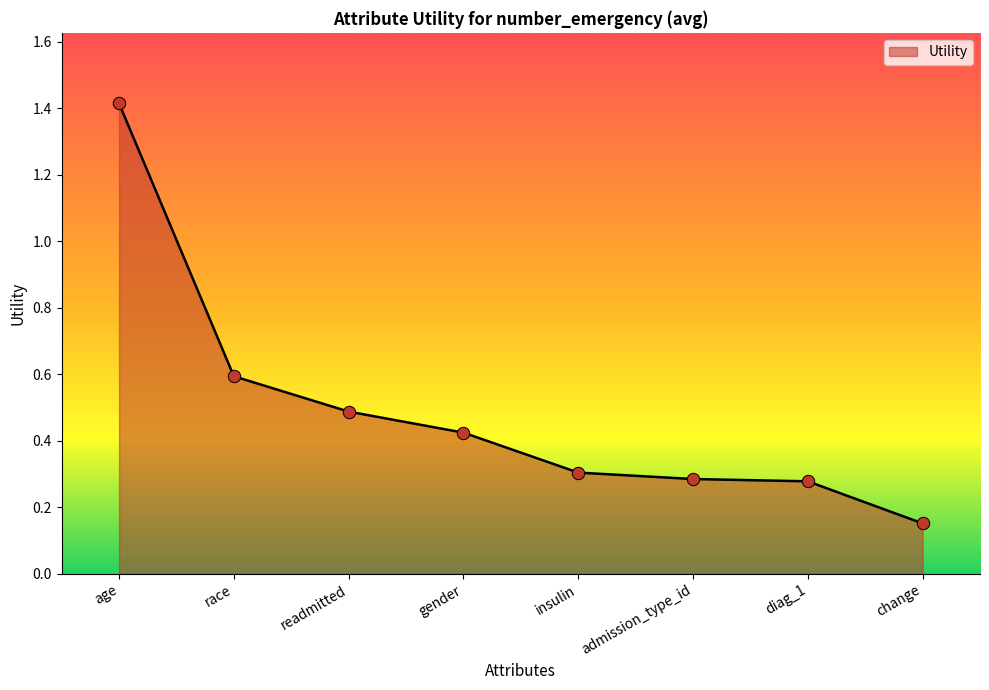

Between change and readmitted, which is larger?

readmitted